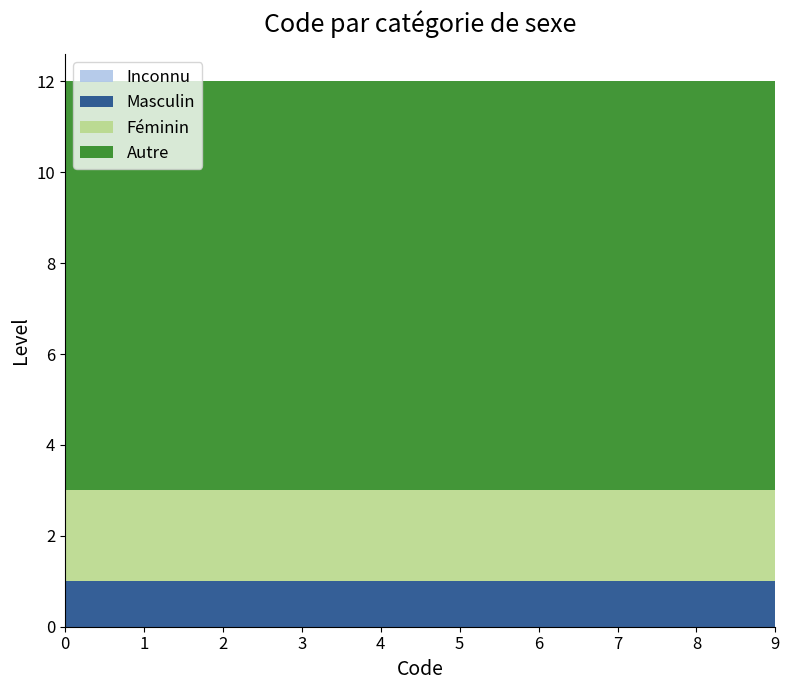

Reading left to right, extract all data points from this chart.

Inconnu: 0	0	0	0
Masculin: 1	1	1	1
Féminin: 2	2	2	2
Autre: 9	9	9	9